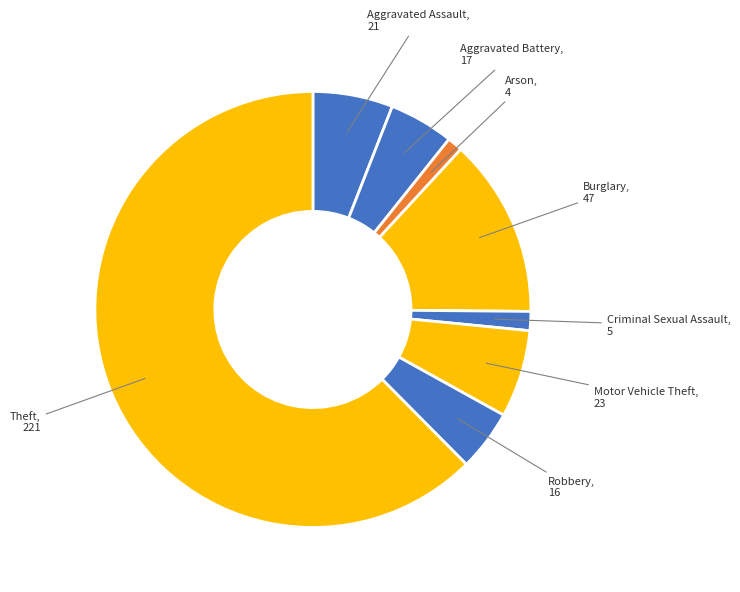

How many slices are in this pie chart?

8